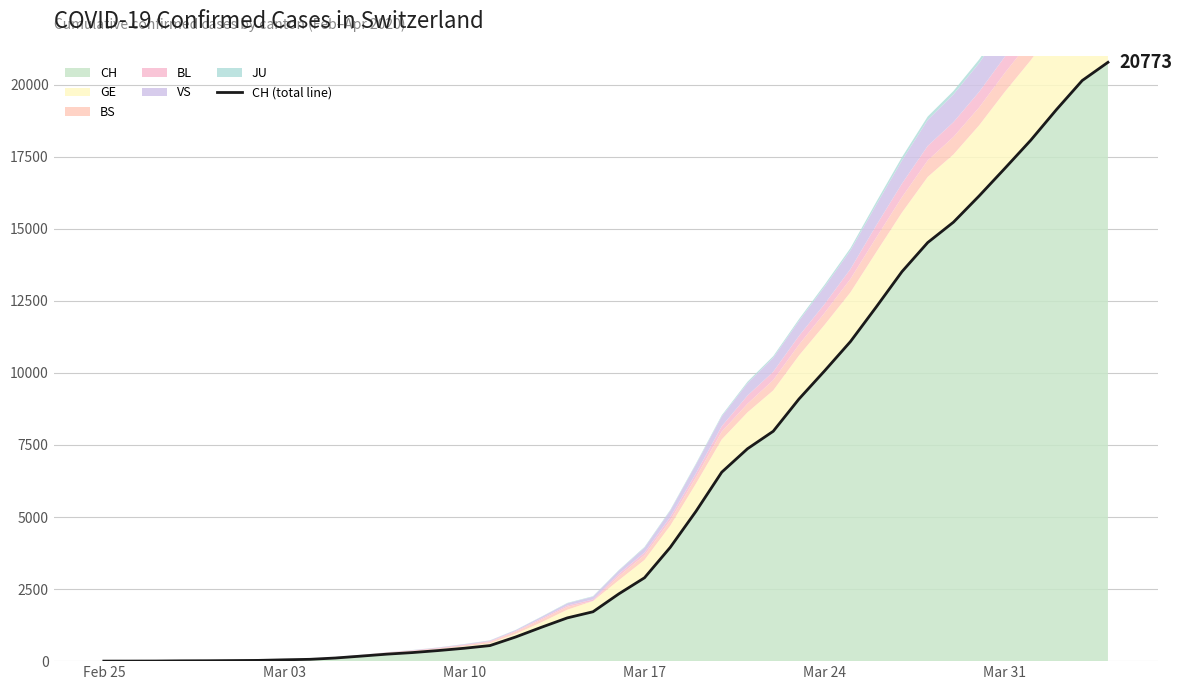

What is the value of the 29th point from the left?

10075